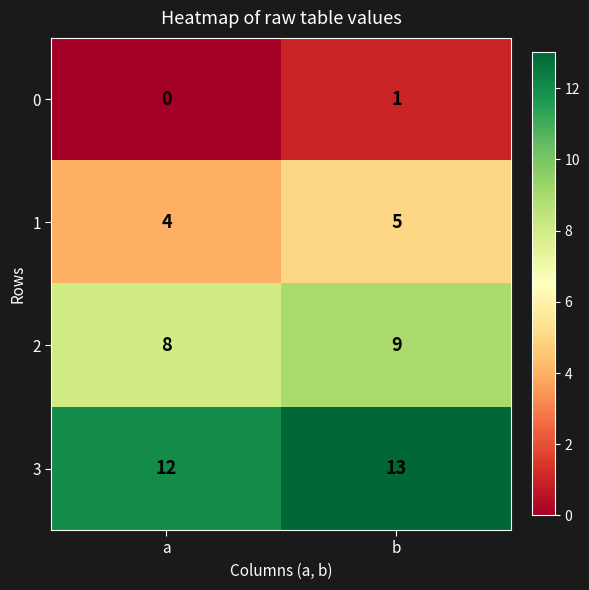

What is the total value across all series at b?

28